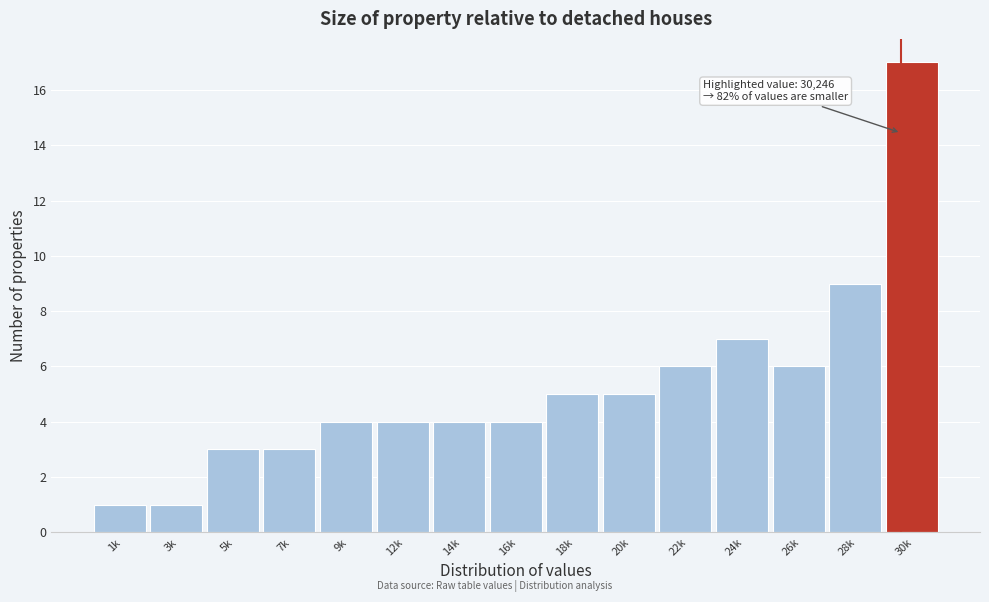

Reading left to right, extract all data points from this chart.

1	1	3	3	4	4	4	4	5	5	6	7	6	9	17